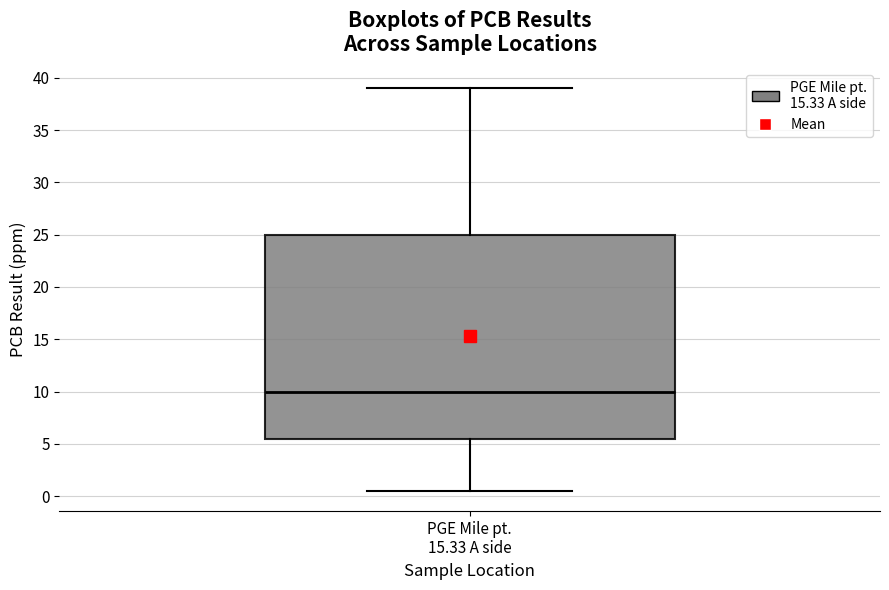

Read this box plot against the y-axis: the position of the median line, the range covered by the box, and the ends of both whiskers. The values are not printed on the chart, so give them approximately, as read against the axis.

median 10.0, box 5.5 to 25.0, whiskers 0.5 to 39.0